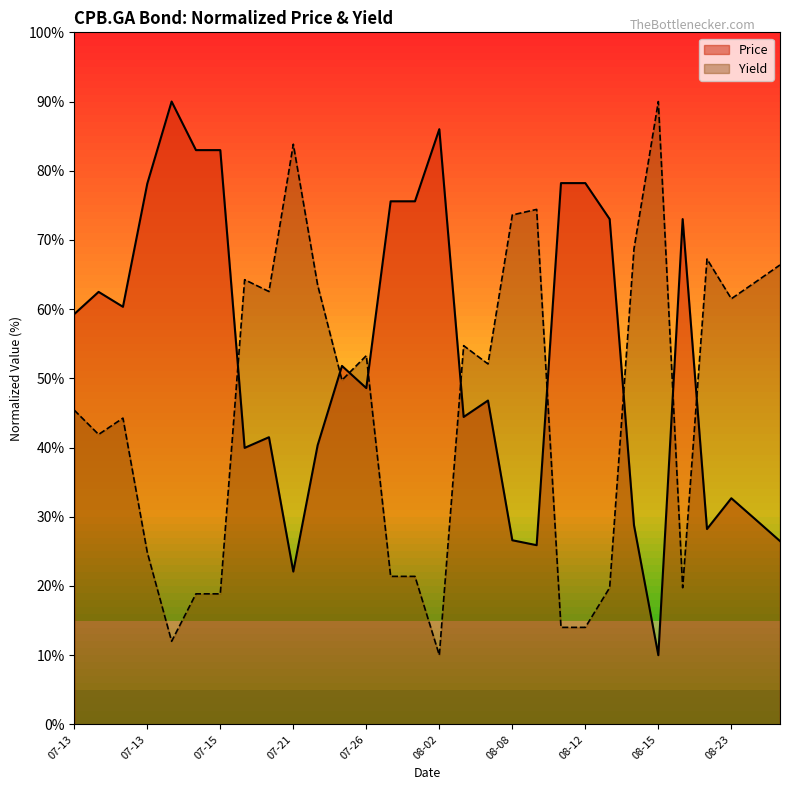

Which series has the largest range (max minus min)?

Price